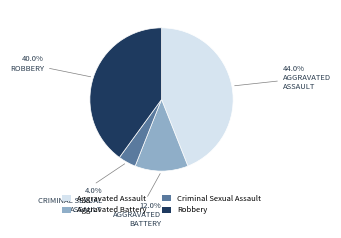

Which has a higher value, Robbery or Criminal Sexual Assault?

Robbery